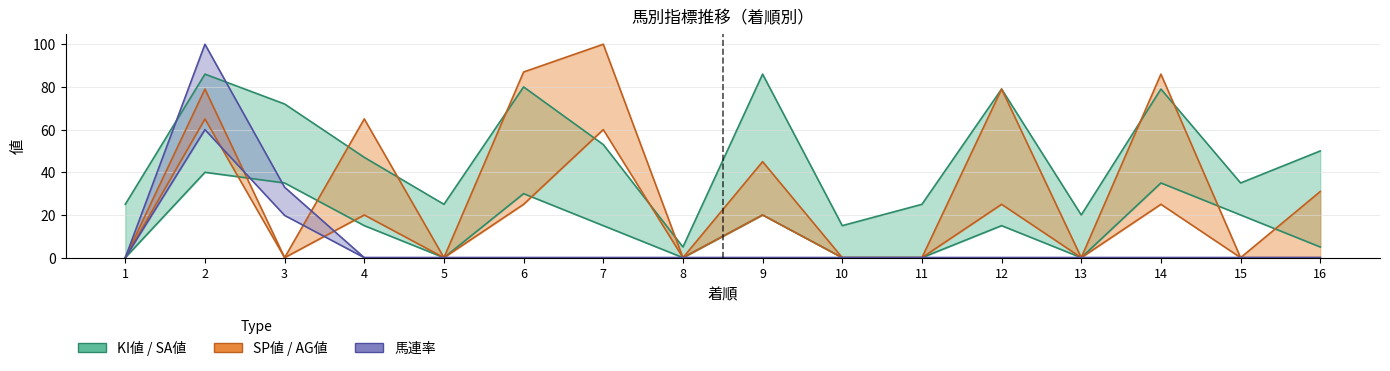

Which series has the widest spread of values?

AG値